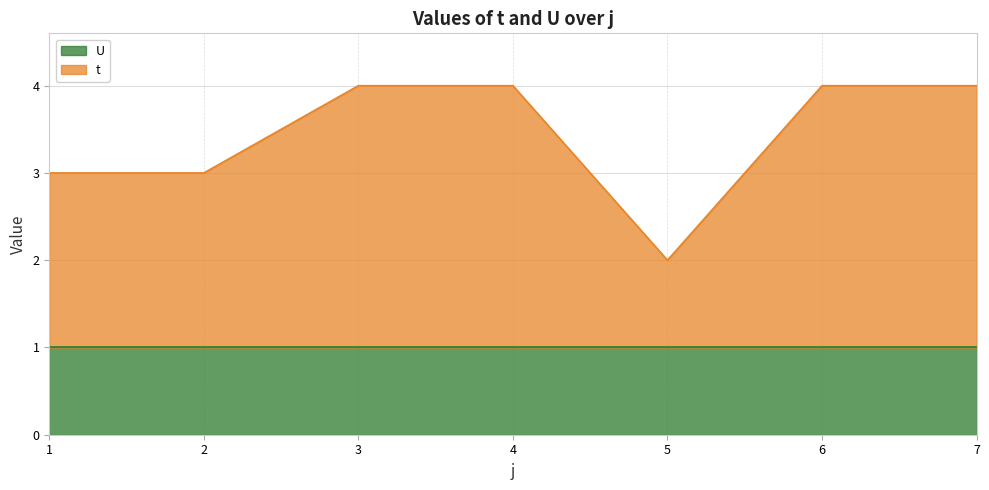

How many points are lower than both their immediate neighbors (excluding endpoints)?

1